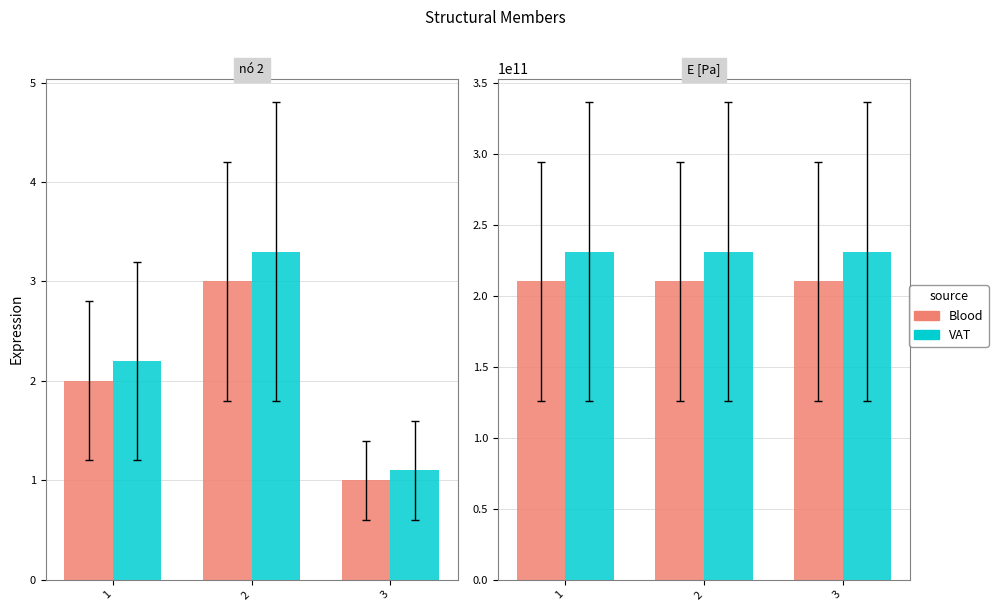

Count the number of data series in this chart.

2